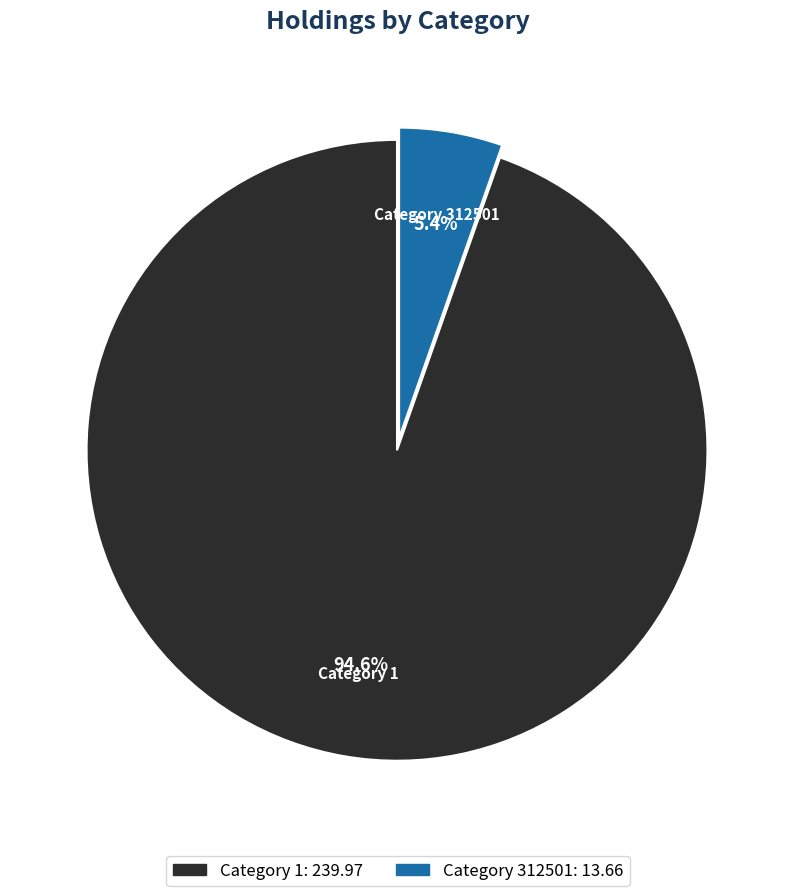

Is there any slice that represents more than half of the pie?

Yes